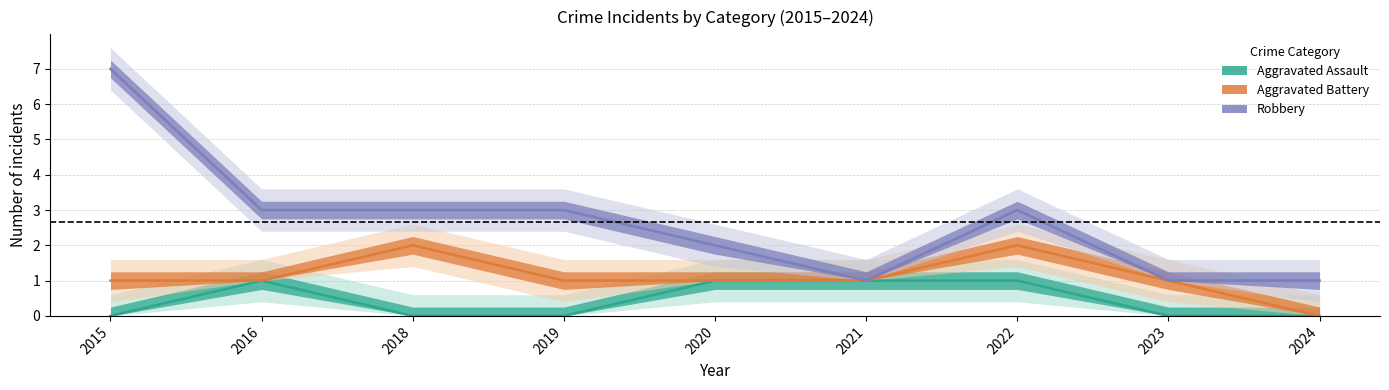

True or false: Aggravated Assault and Aggravated Battery cross at least once.

False